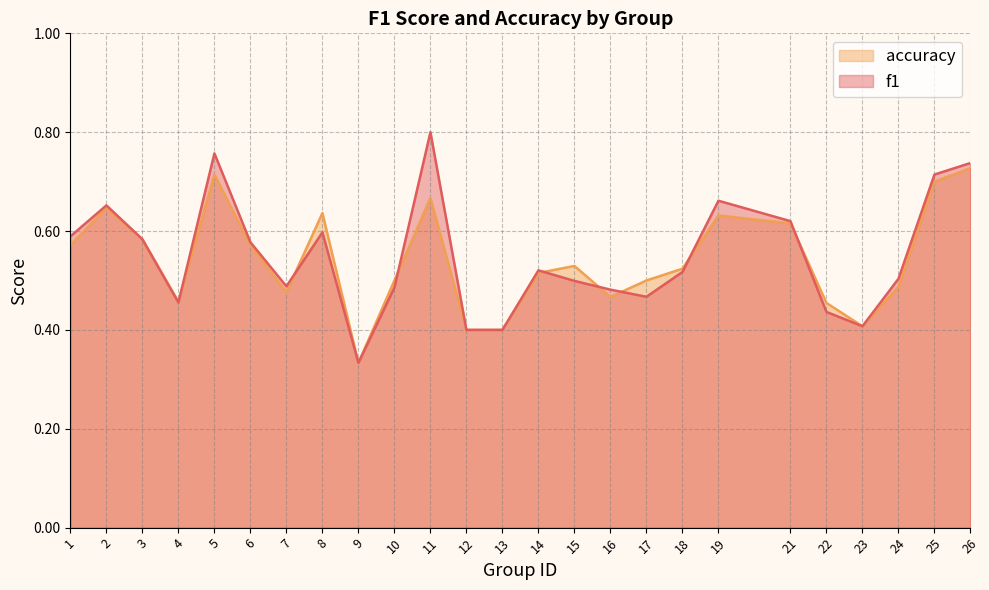

What is the value of the accuracy point at the 21st from the left?

0.5